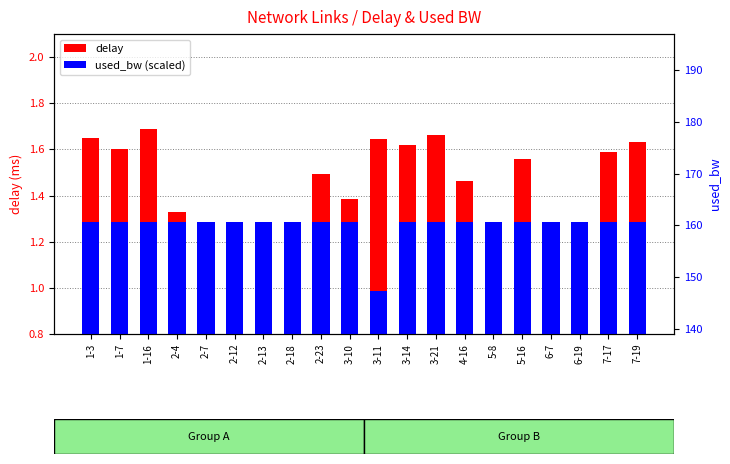

What is the sum of all used_bw (scaled) values?

25.4